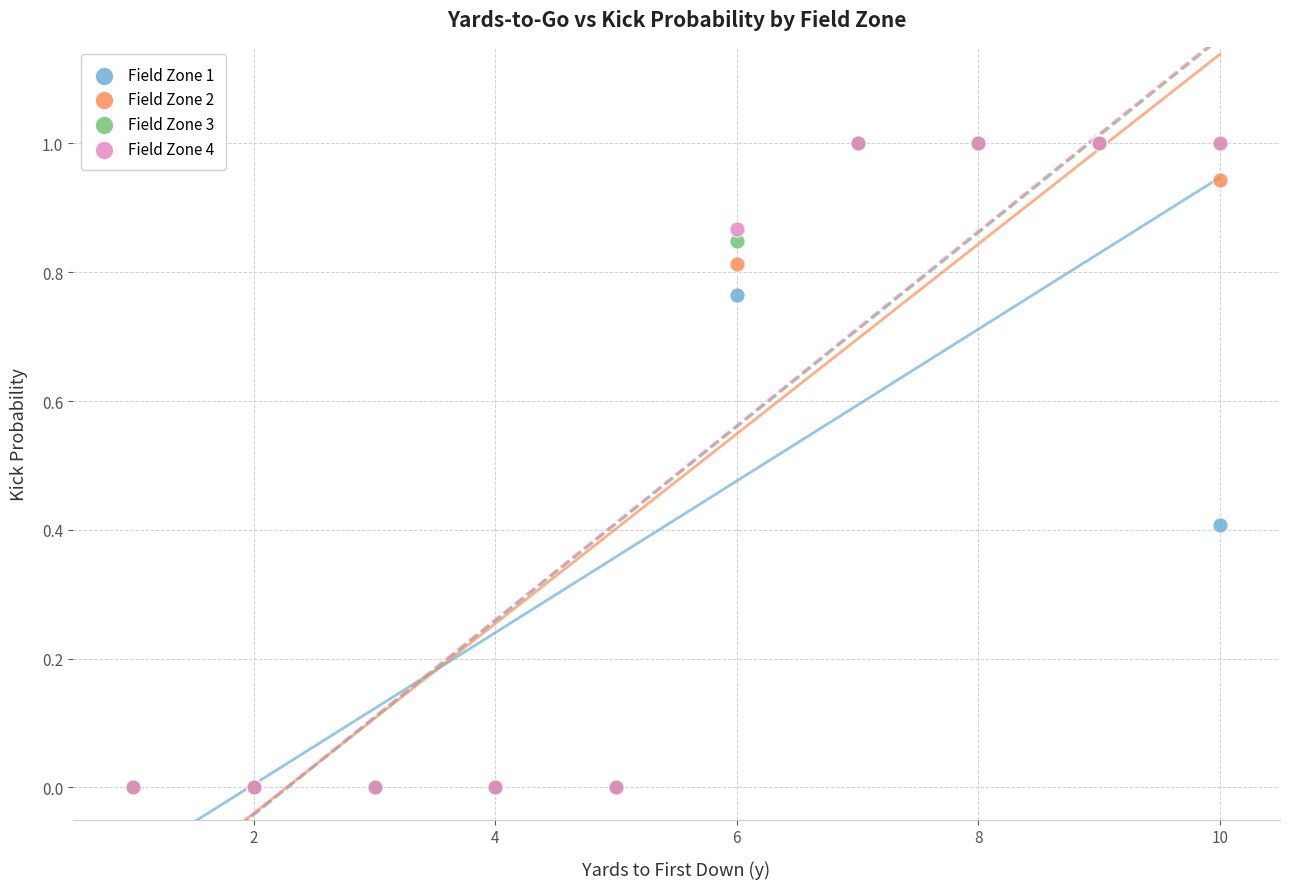

What are all the series names shown in the legend?

Field Zone 1, Field Zone 2, Field Zone 3, Field Zone 4